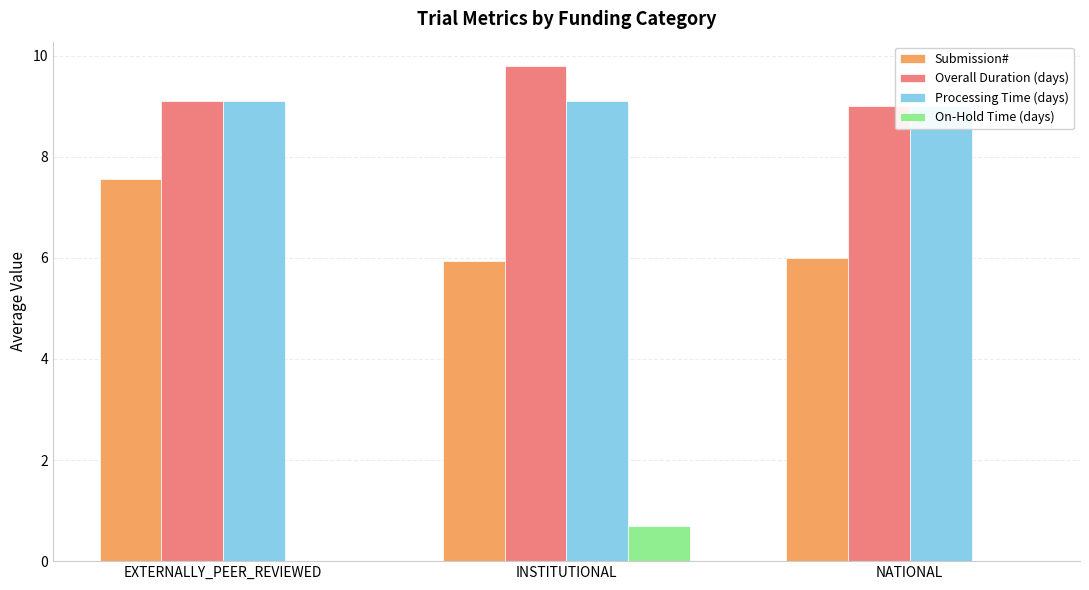

Which series has the largest range (max minus min)?

Submission#